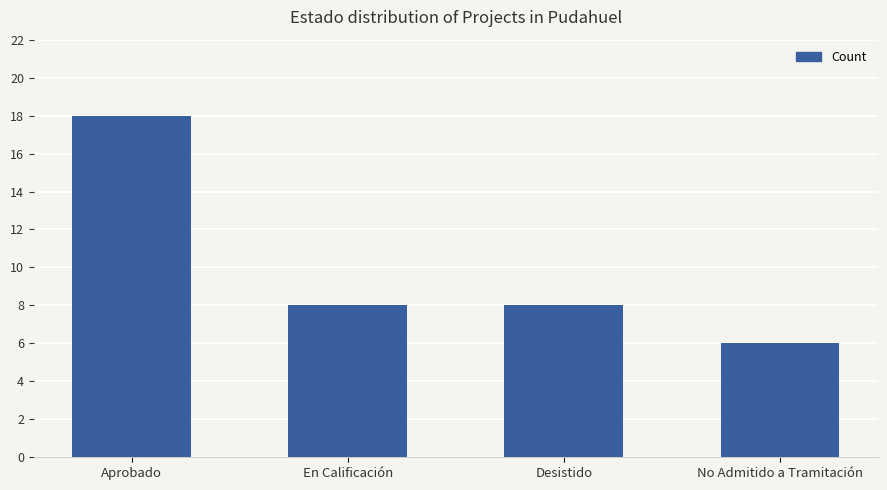

What is the approximate value at Aprobado?

18